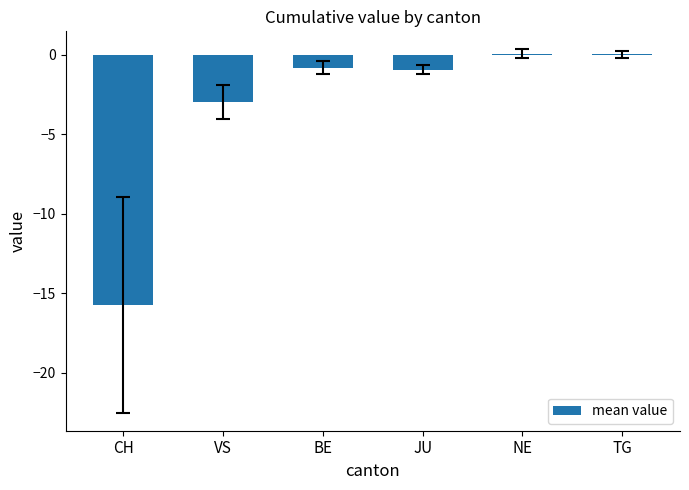

What is the change in value from CH to BE?

+14.9